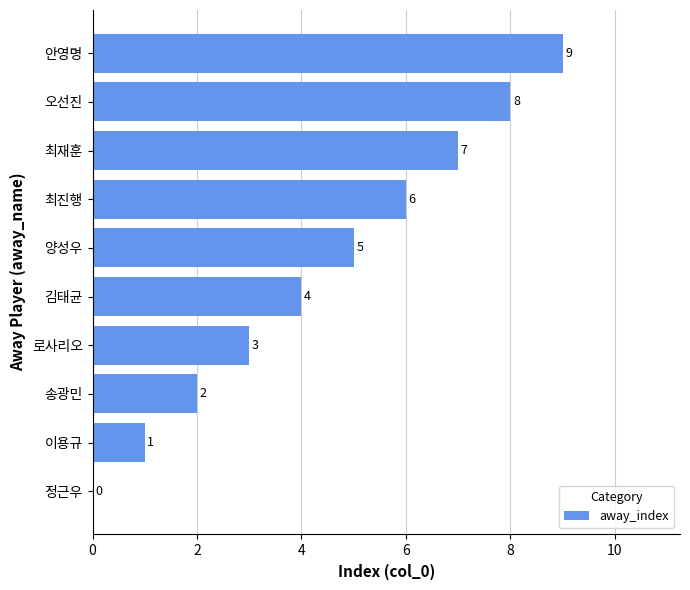

At which label is the value closest to 4?

김태균